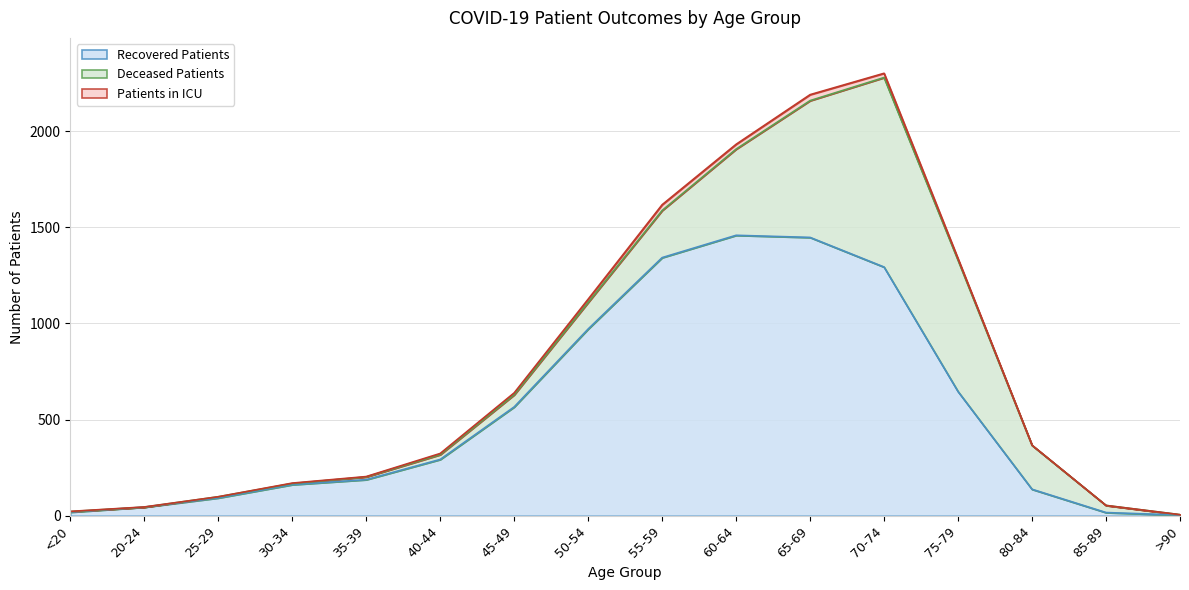

Which series changed the most between 30-34 and 50-54?

Recovered Patients